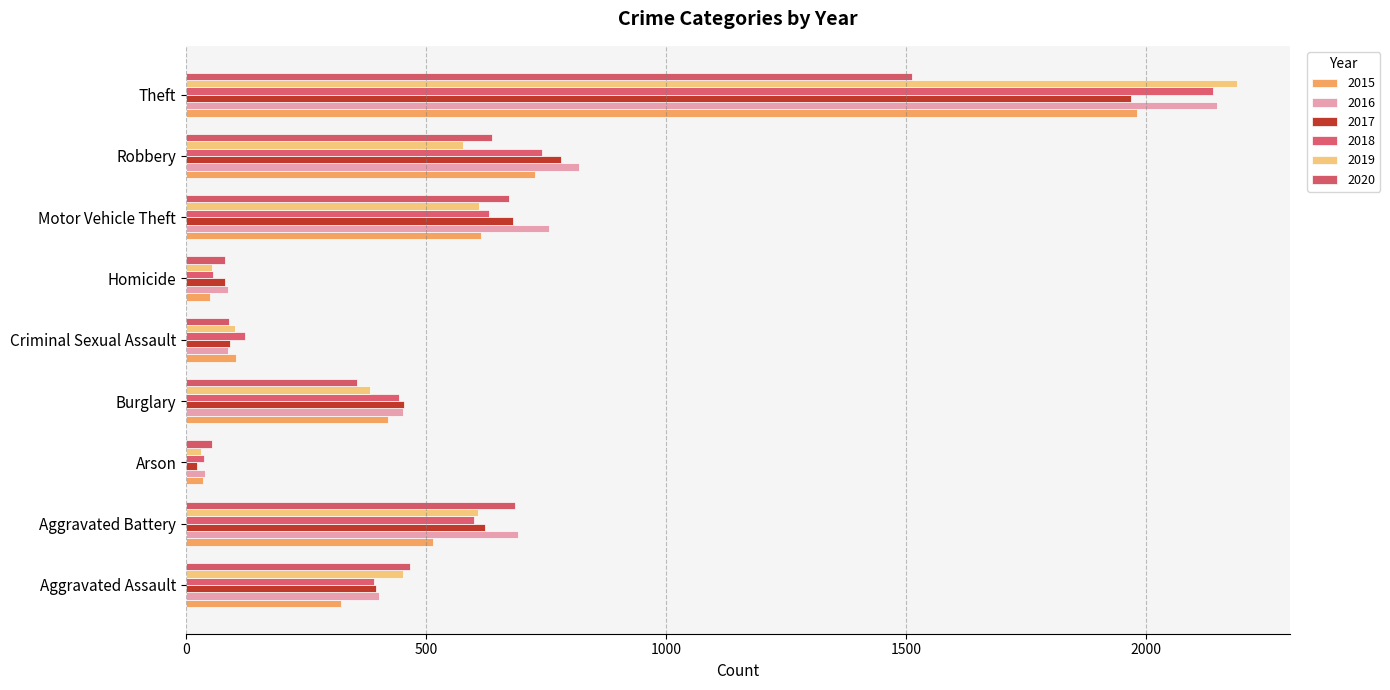

What position from the left is Arson?

3